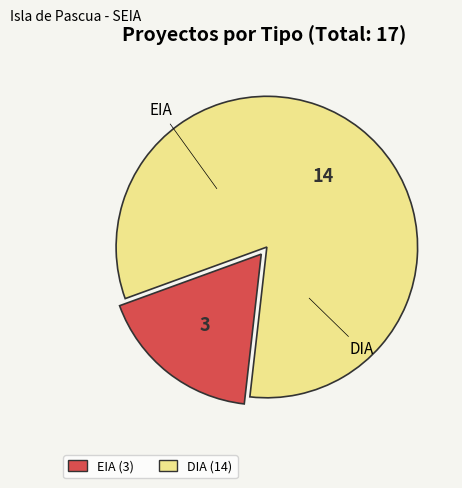

Which category has the biggest portion of the pie?

DIA